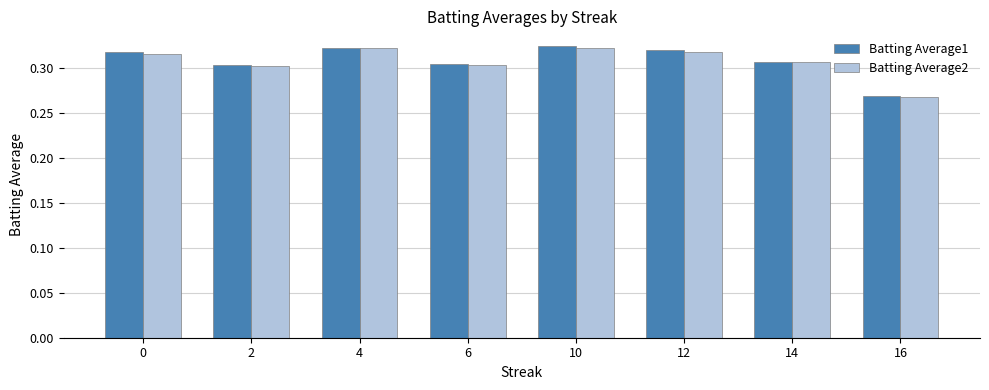

Which category has the lowest value across all series?

16